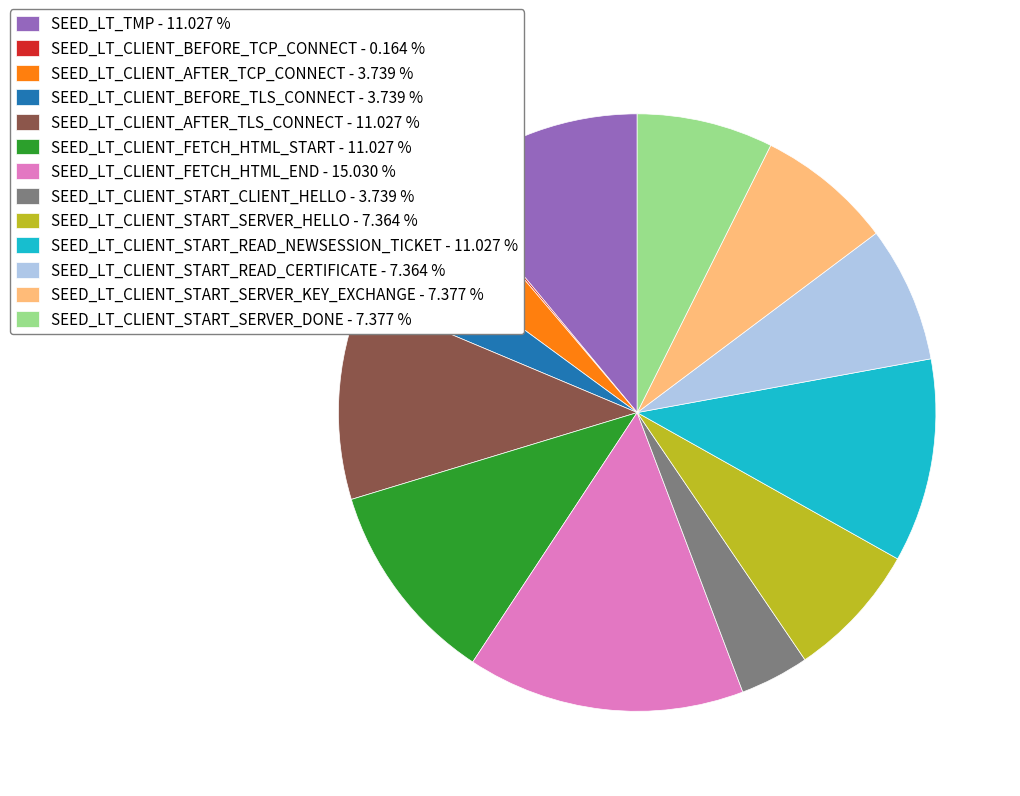

Is there any slice that represents more than half of the pie?

No